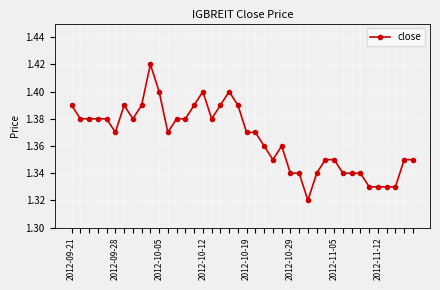

True or false: the data has more than 2 interior local peaks.

True